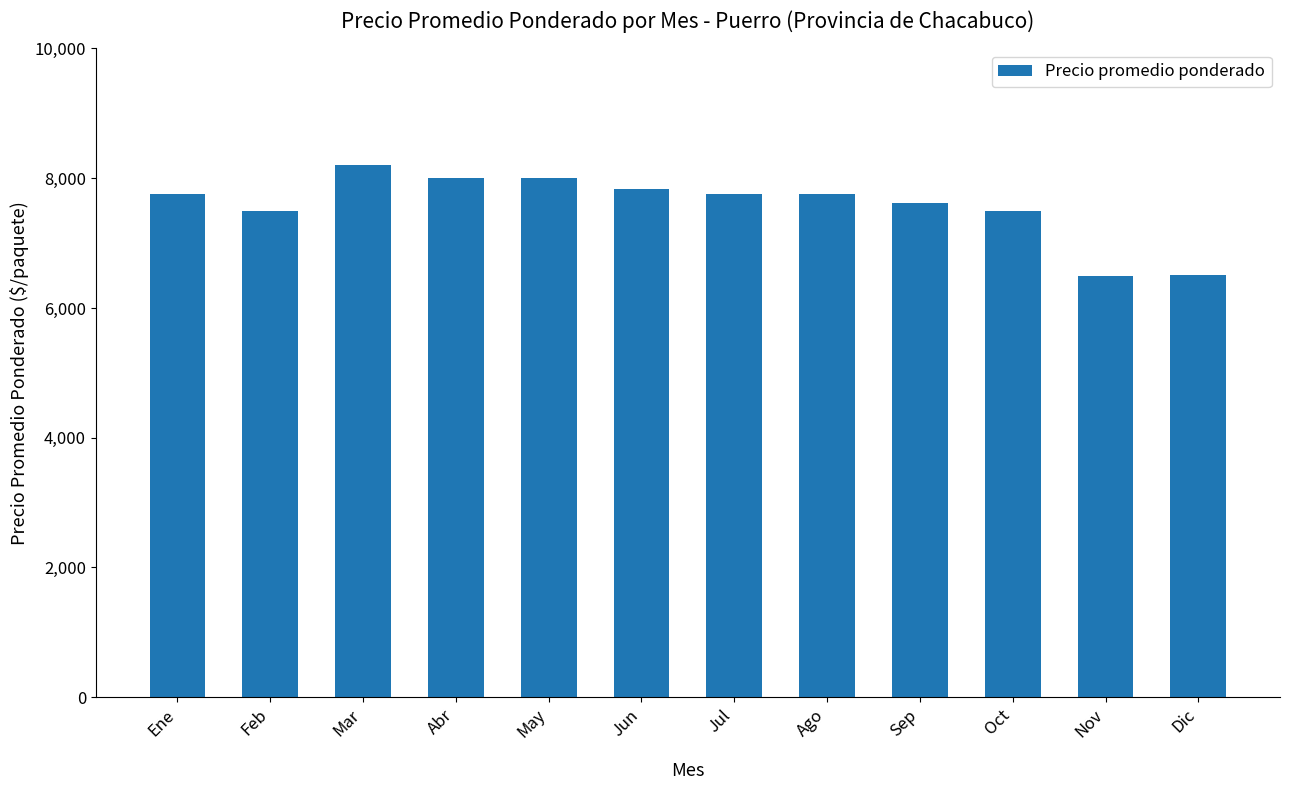

True or false: the data shows 8000 at May.

True